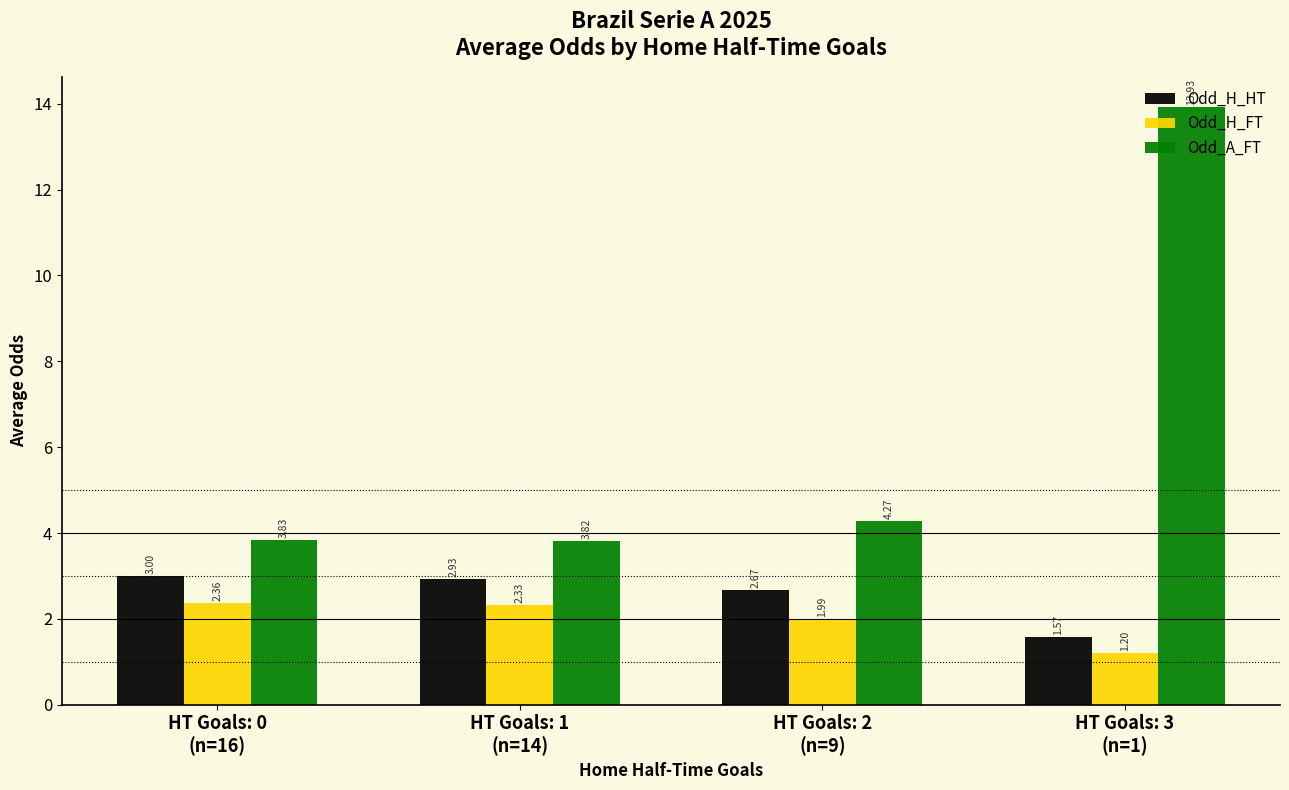

Rank the series by their maximum value, from lowest to highest.

Odd_H_FT, Odd_H_HT, Odd_A_FT